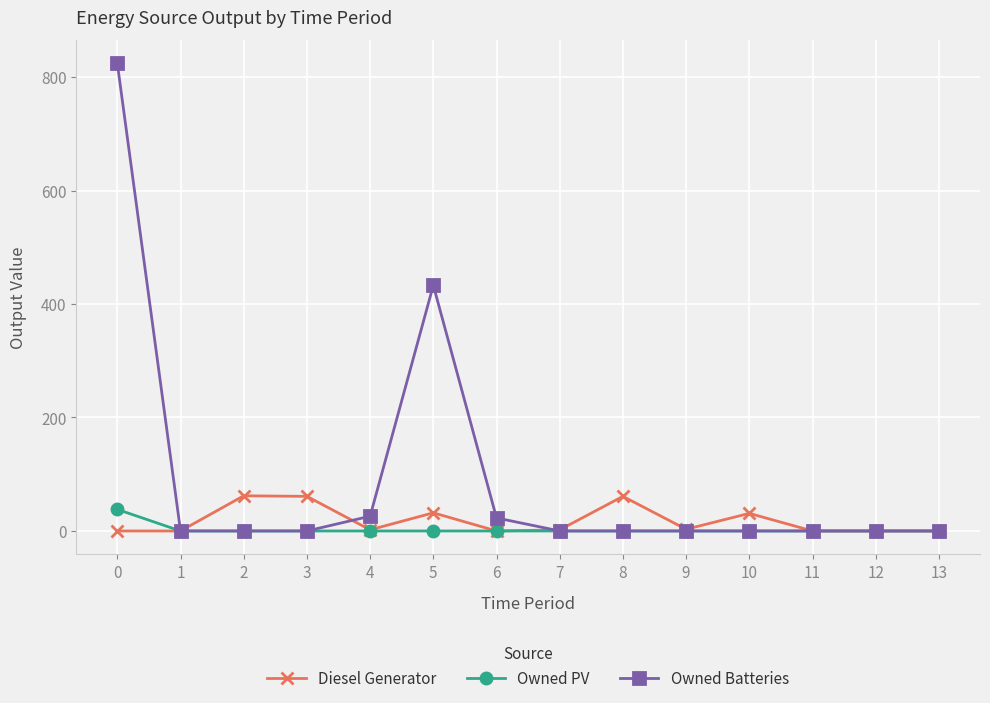

What is the total value across all series at 0?

862